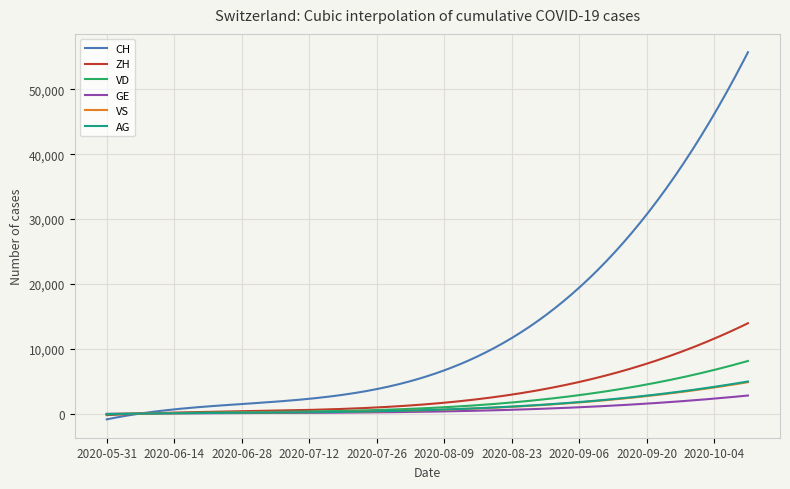

Which series has the widest spread of values?

CH